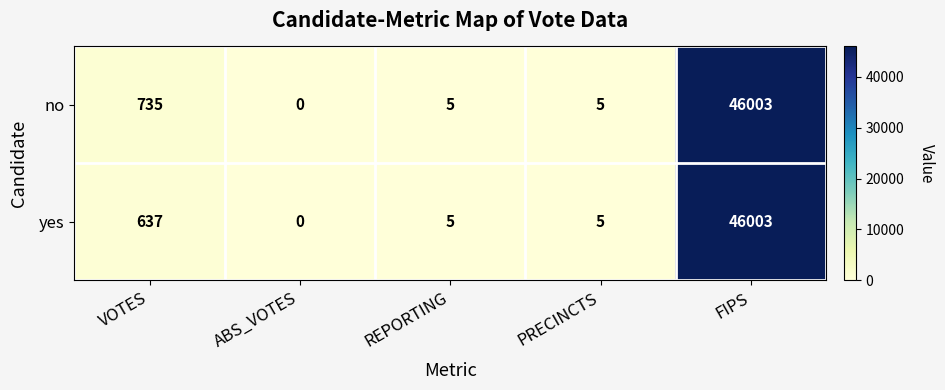

At how many categories does at least one series exceed 21521?

1